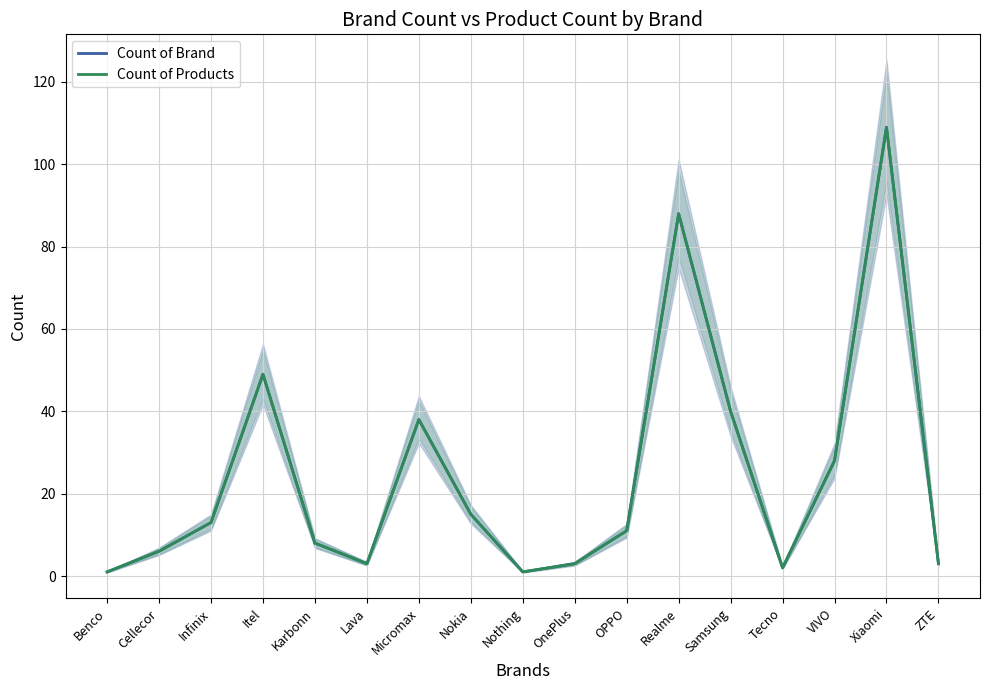

What are all the series names shown in the legend?

Count of Brand, Count of Products